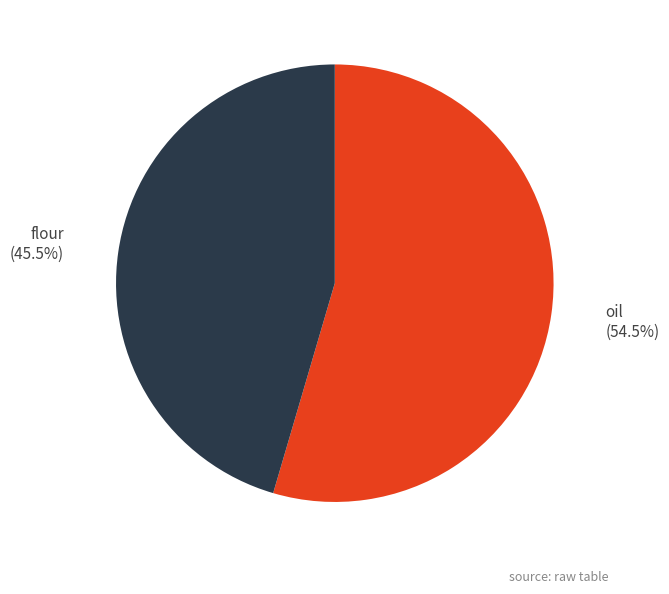

How many segments does this pie chart have?

2